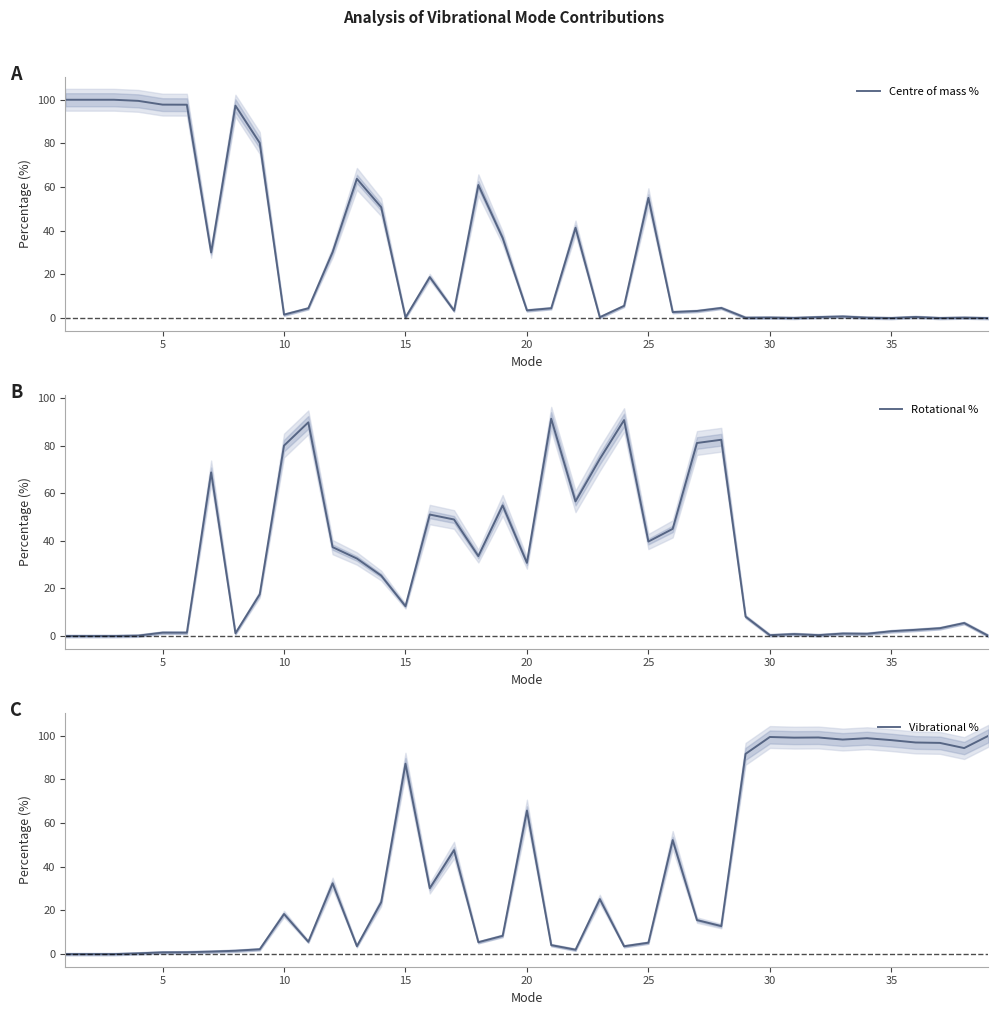

Is it true that Centre of mass % equals 55.1 at 25?

True